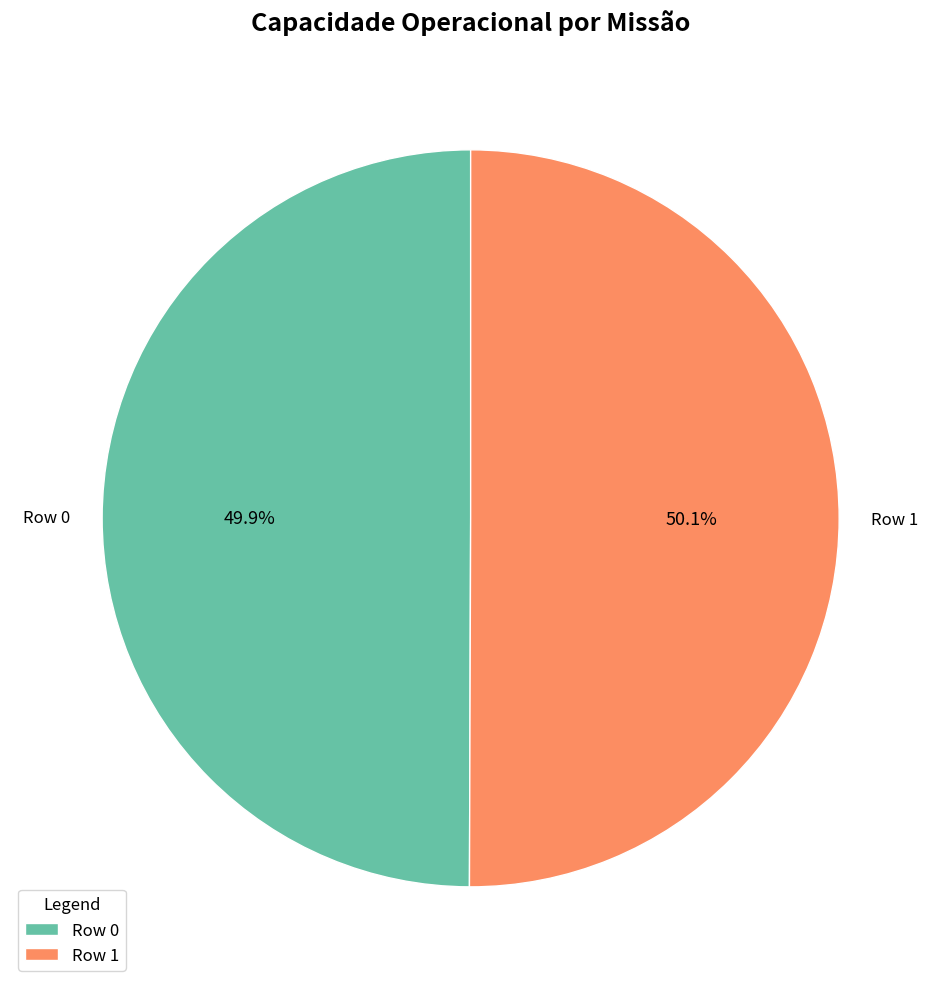

Count the number of slices in the pie.

2